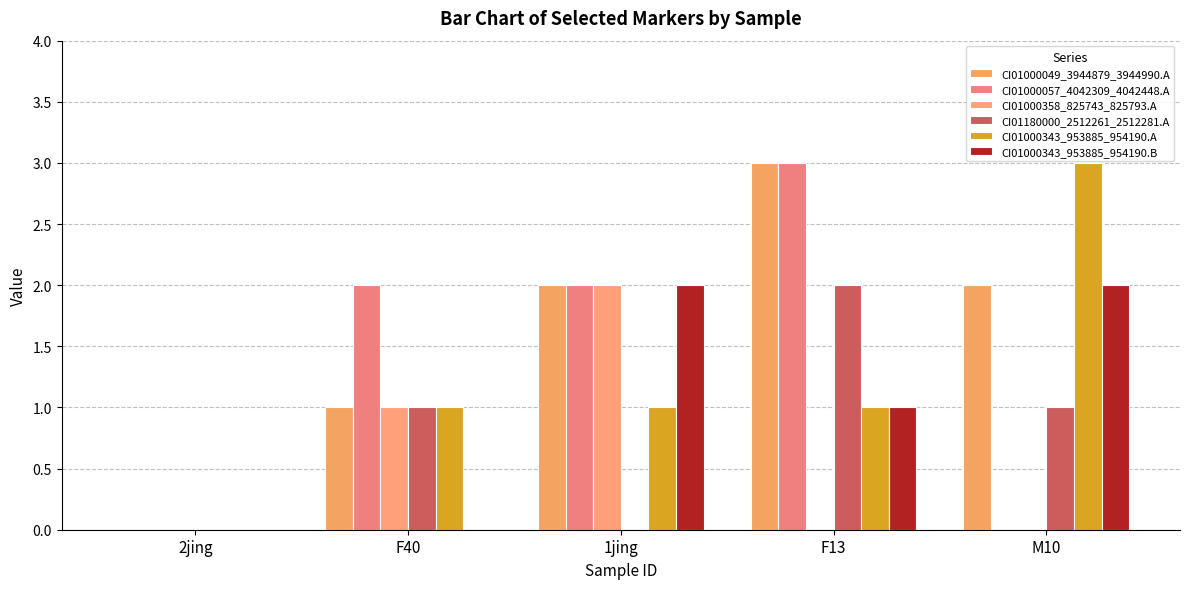

Reading left to right, what are all the values shown in this chart?

CI01000049_3944879_3944990.A: 2jing=0	F40=1	1jing=2	F13=3	M10=2
CI01000057_4042309_4042448.A: 2jing=0	F40=2	1jing=2	F13=3	M10=0
CI01000358_825743_825793.A: 2jing=0	F40=1	1jing=2	F13=0	M10=0
CI01180000_2512261_2512281.A: 2jing=0	F40=1	1jing=0	F13=2	M10=1
CI01000343_953885_954190.A: 2jing=0	F40=1	1jing=1	F13=1	M10=3
CI01000343_953885_954190.B: 2jing=0	F40=0	1jing=2	F13=1	M10=2